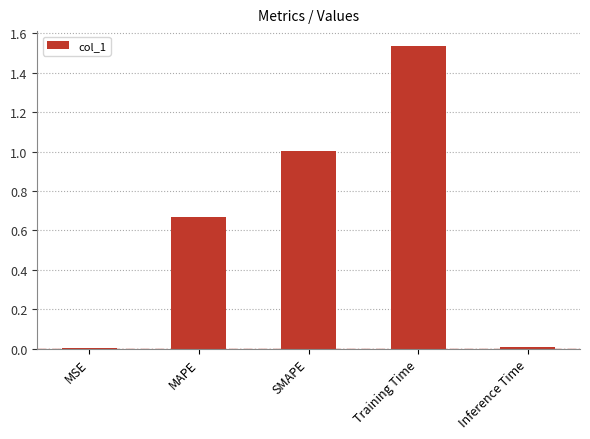

At which category does the chart reach its peak across all series?

Training Time